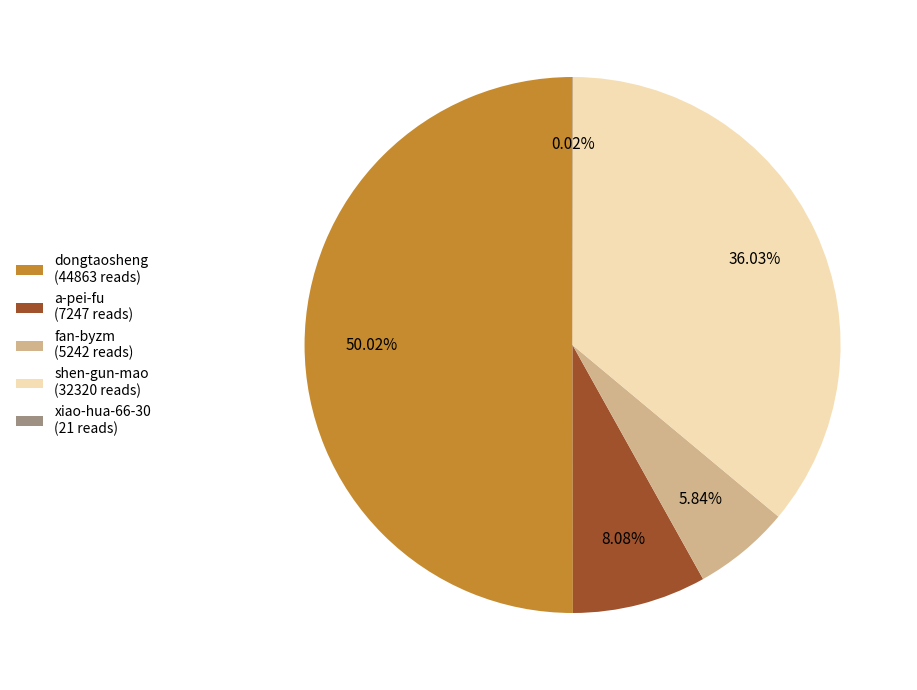

What is the ratio of the value at dongtaosheng (44863 reads) to the value at fan-byzm (5242 reads)?

8.6